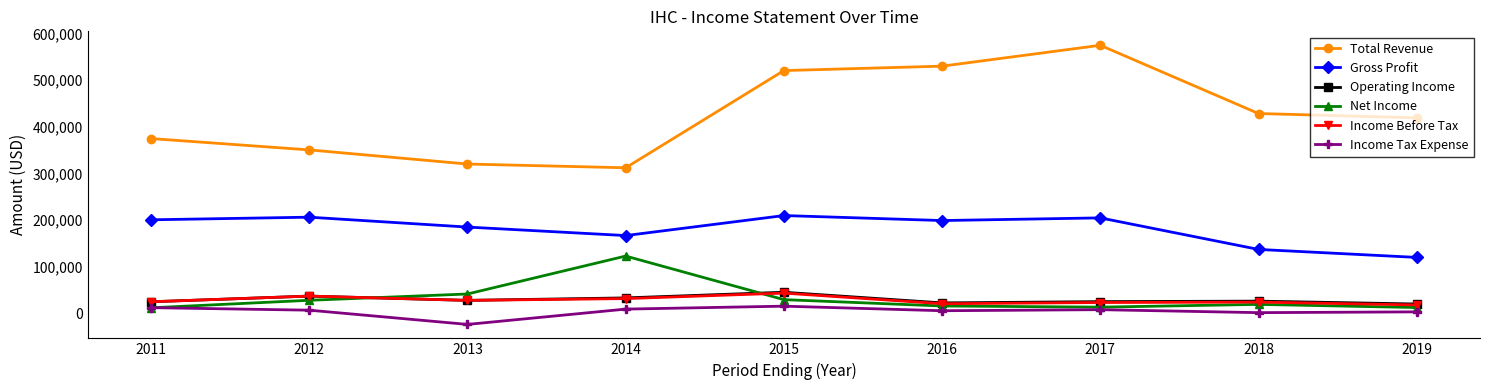

At which category does Net Income reach its first local peak?

2014